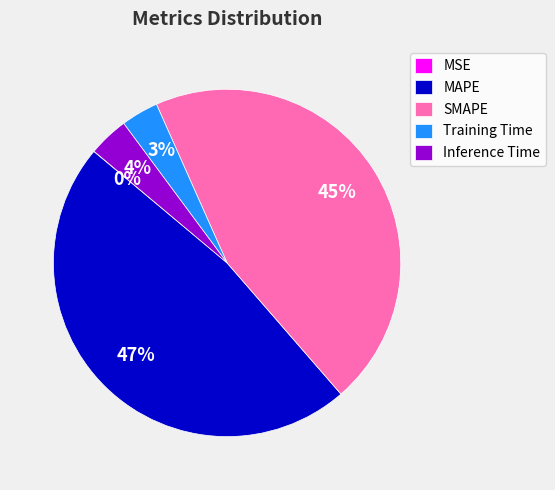

Do Training Time and Inference Time together represent more than half of the pie?

No